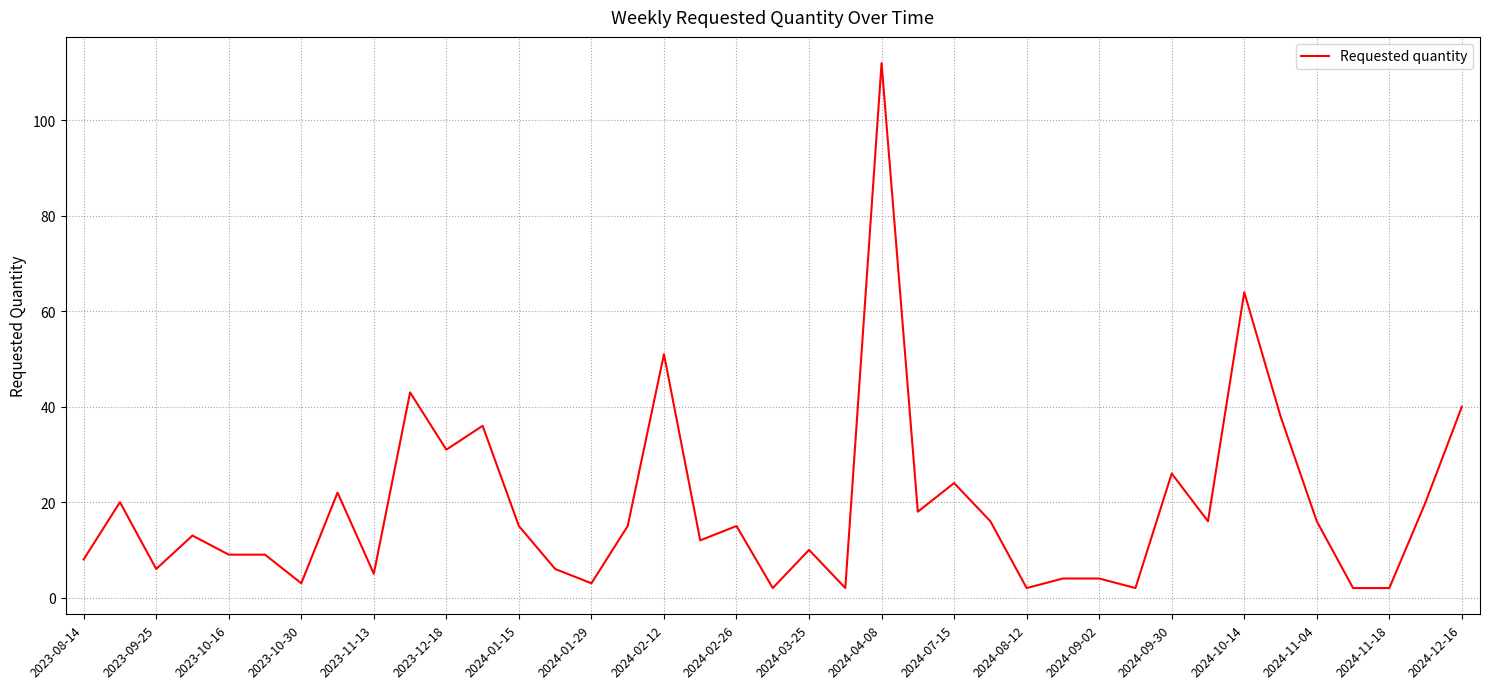

What is the maximum value shown in the chart?

112